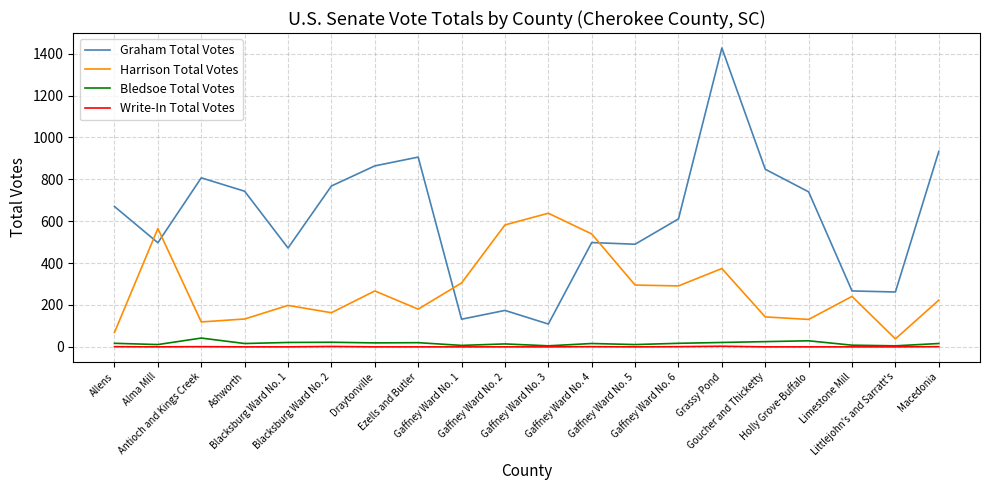

True or false: Bledsoe Total Votes has more than 2 interior local peaks.

True